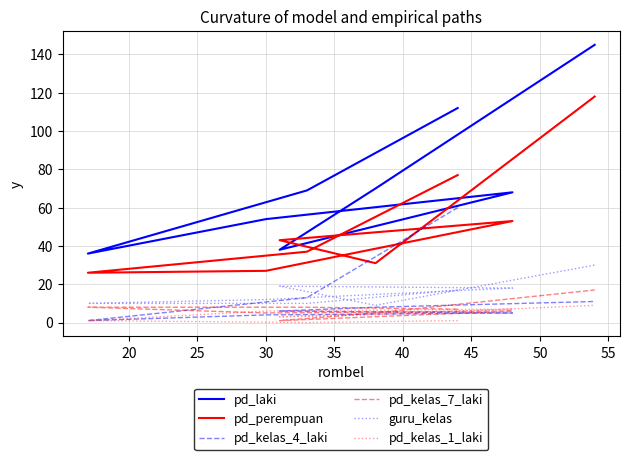

List the series in order of their peak value, lowest first.

pd_kelas_1_laki, pd_kelas_7_laki, guru_kelas, pd_kelas_4_laki, pd_perempuan, pd_laki